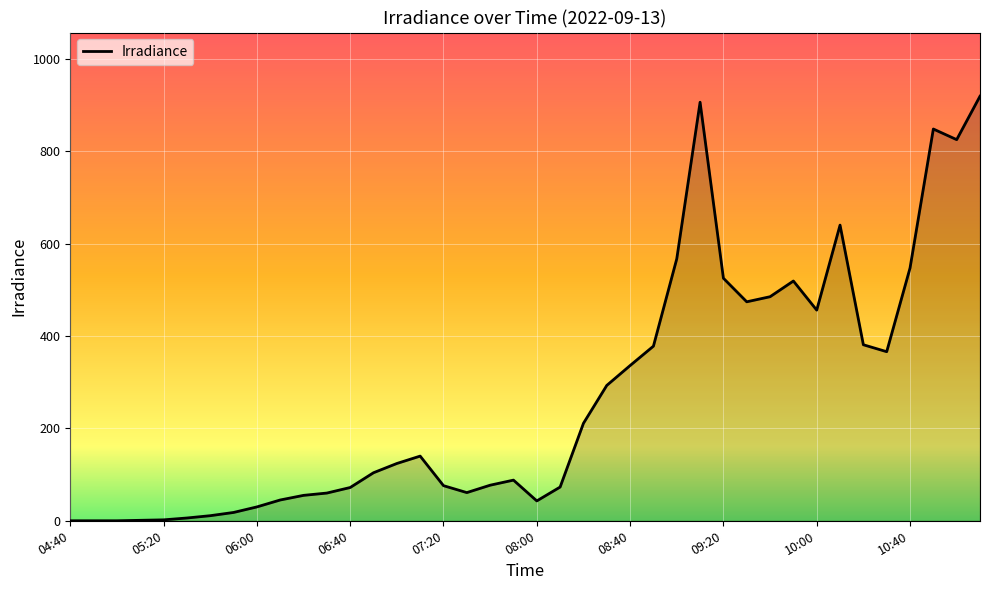

What is the greatest value displayed?

919